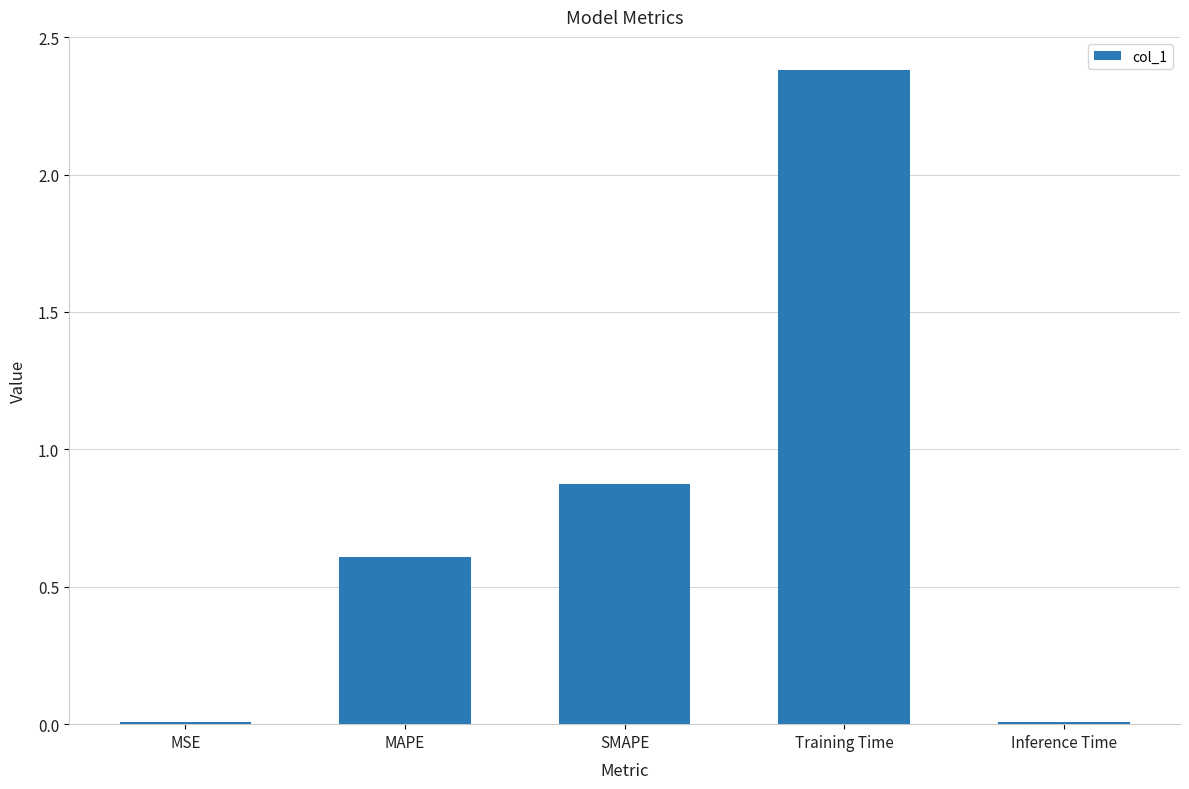

How many series are shown in this chart?

1